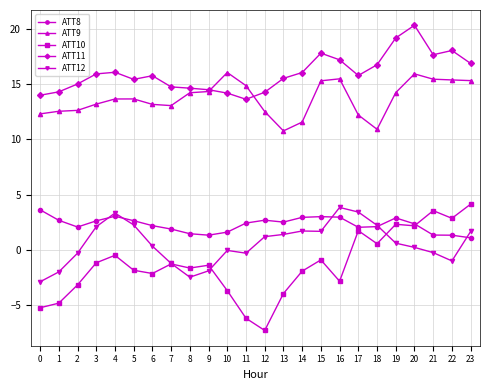

True or false: ATT12 and ATT11 cross at least once.

False